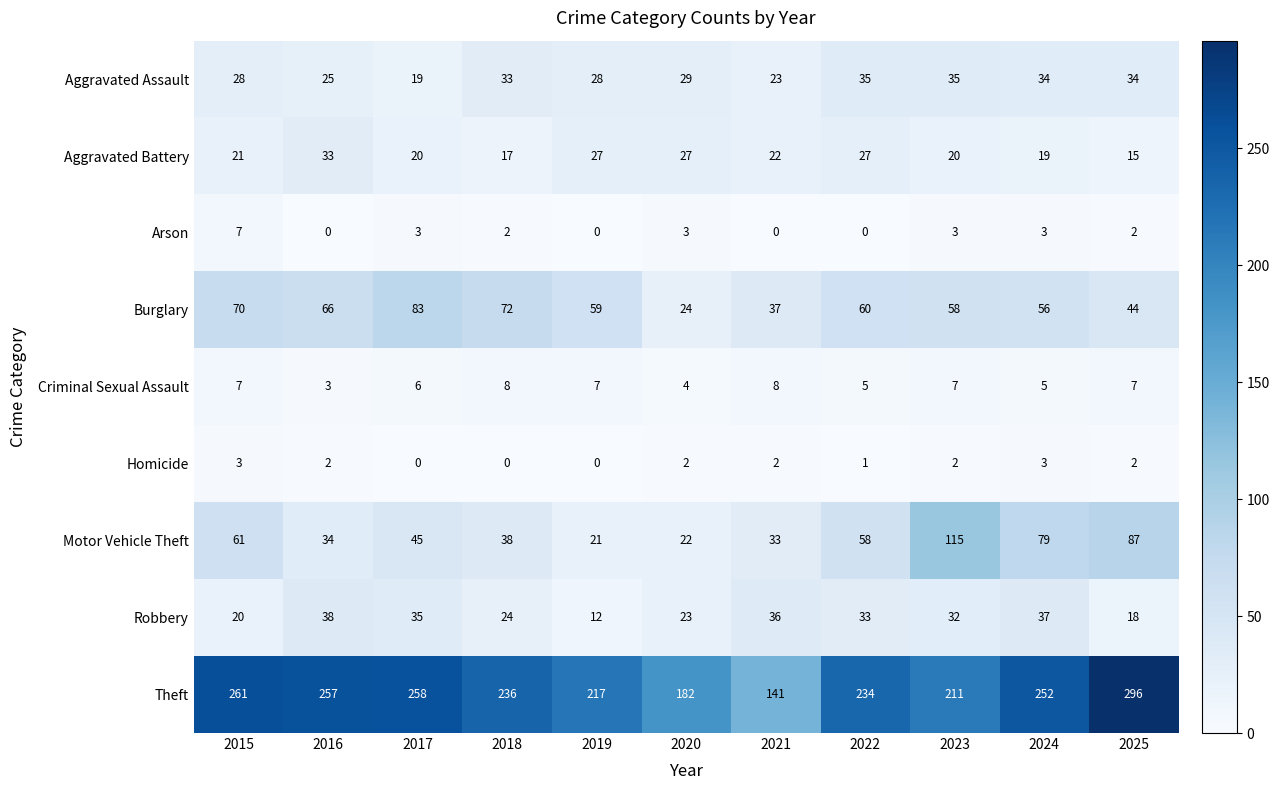

What is the maximum value shown in the chart?

296